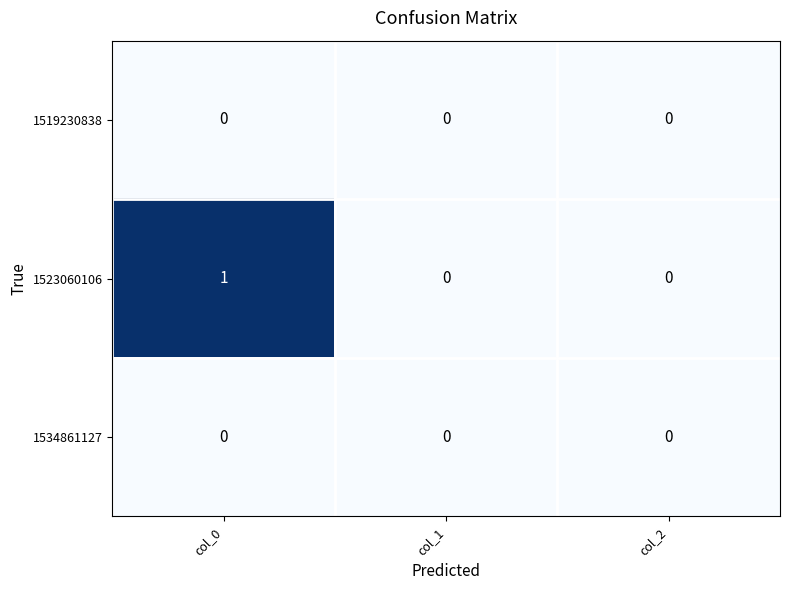

Which series has the largest total across all categories?

1523060106